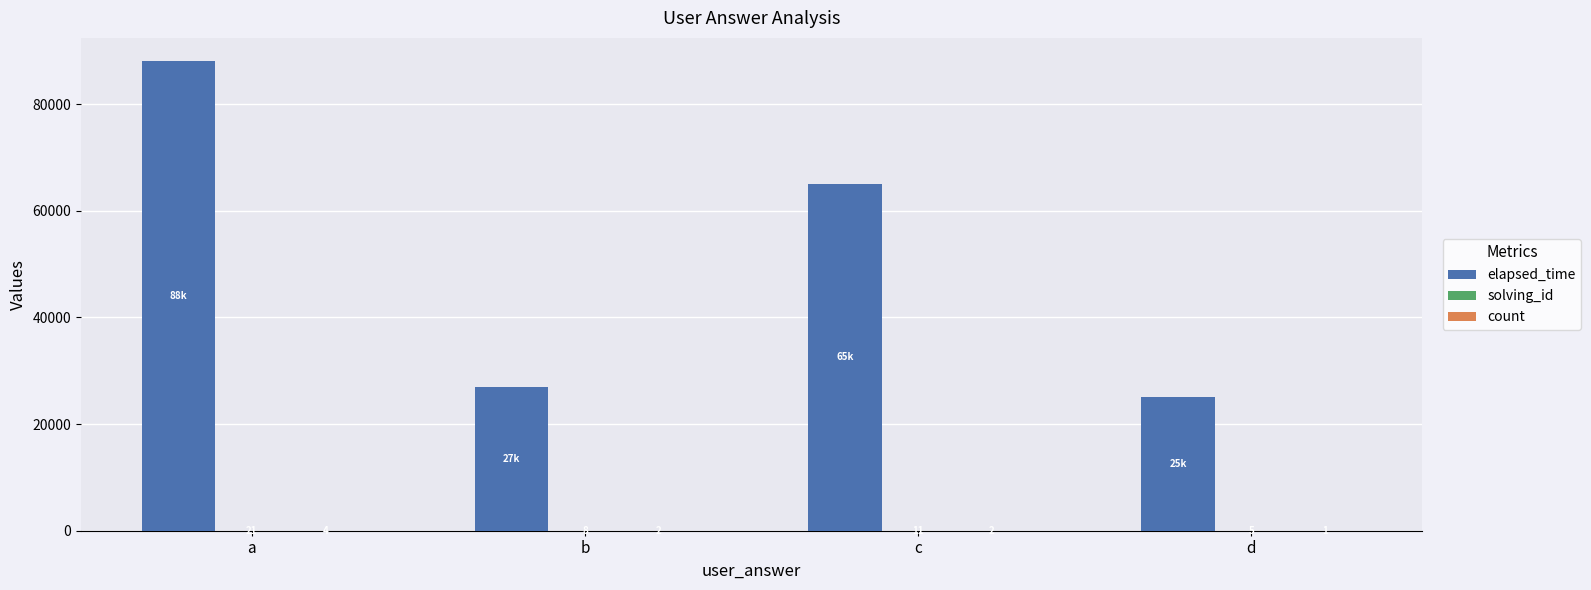

At which label is elapsed_time closest to 56500?

c